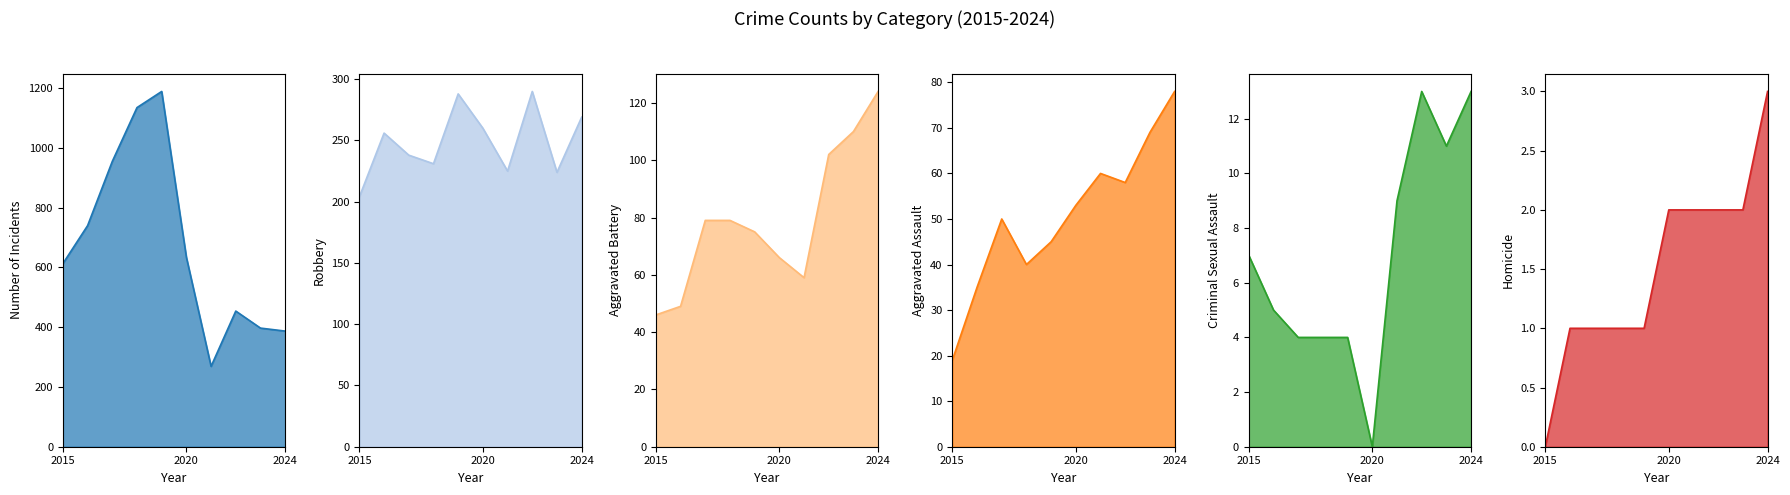

How many values in the Theft series exceed 634?

4